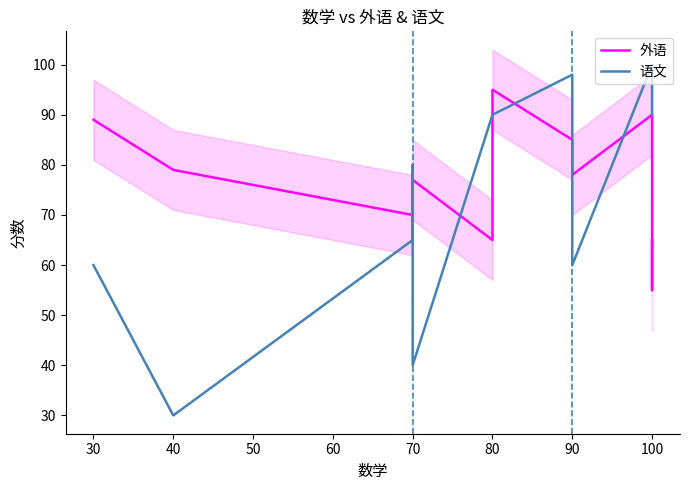

List the series in order of their overall mean, lowest first.

语文, 外语